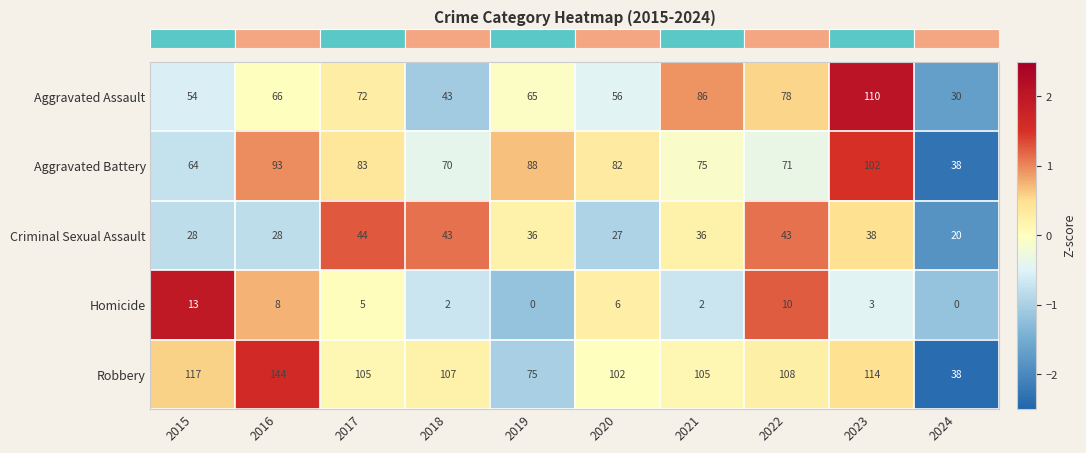

Which series changed the most between 2017 and 2022?

Aggravated Battery